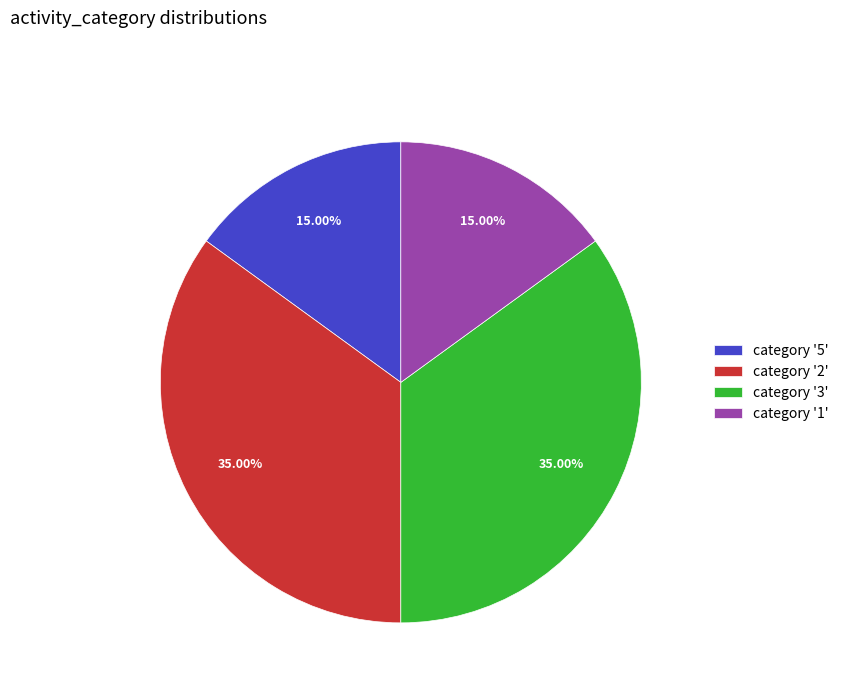

To the nearest percent, what is the average slice percentage?

25%